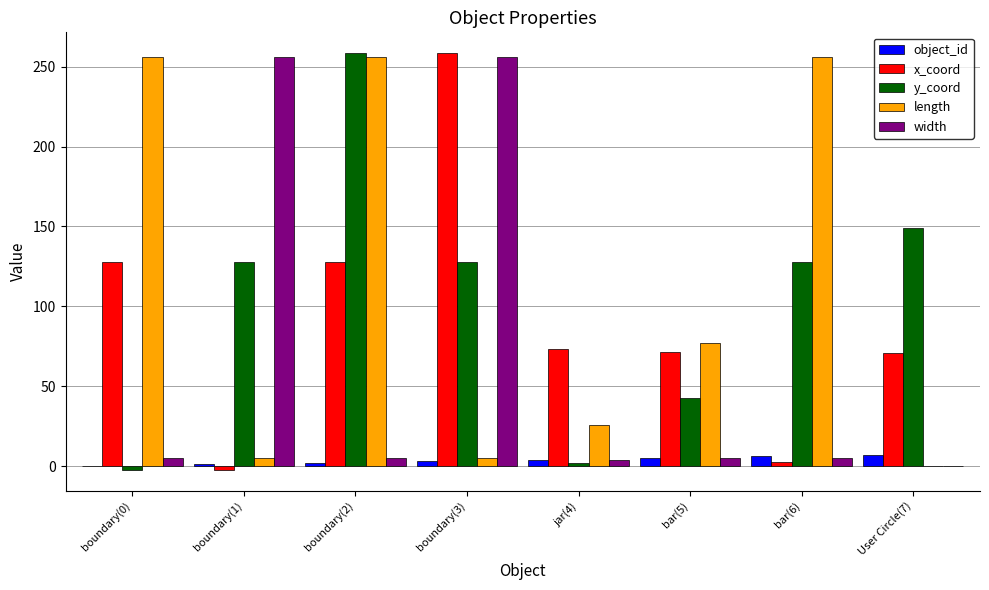

What is the greatest value displayed?

258.5